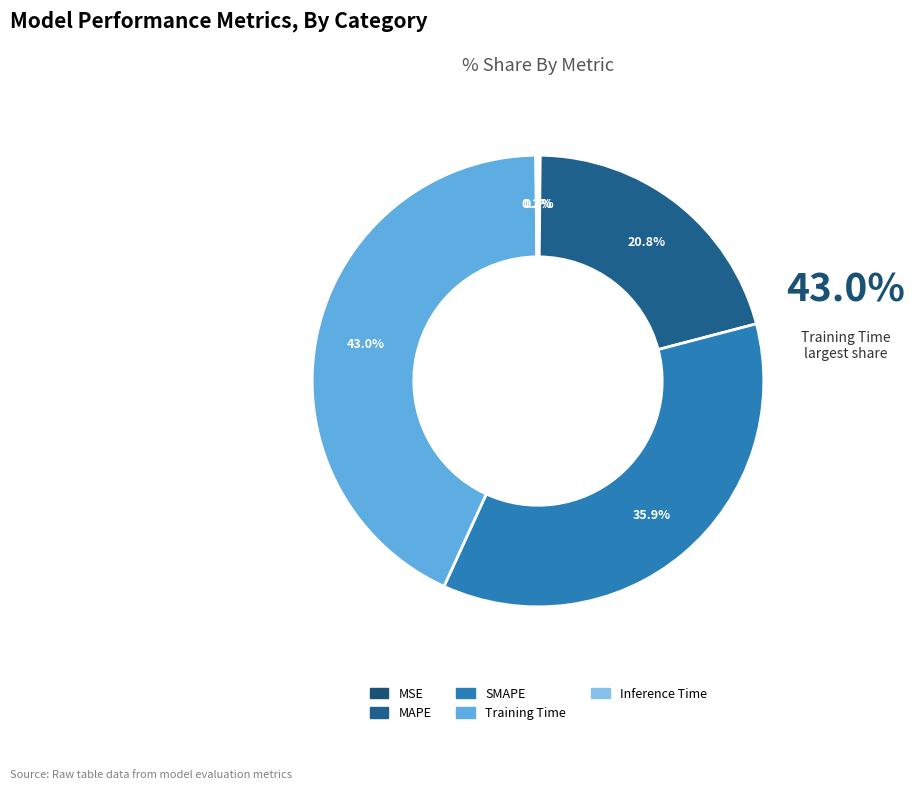

To the nearest percent, what percentage of the pie is Training Time?

43%